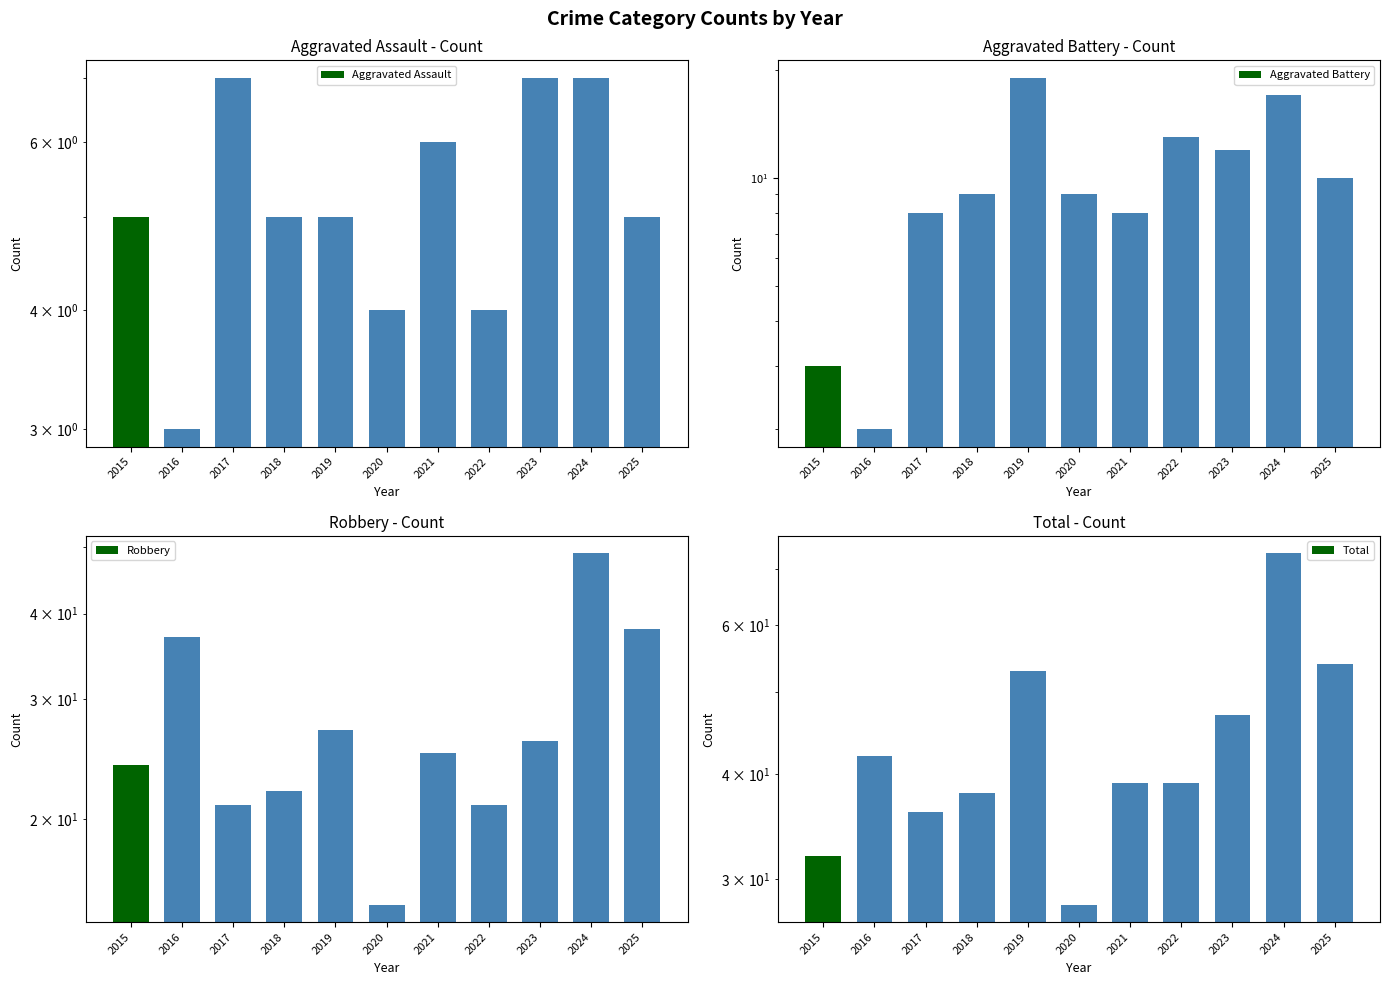

List the labels in order of Aggravated Battery value, smallest first.

2016, 2015, 2017, 2021, 2018, 2020, 2025, 2023, 2022, 2024, 2019